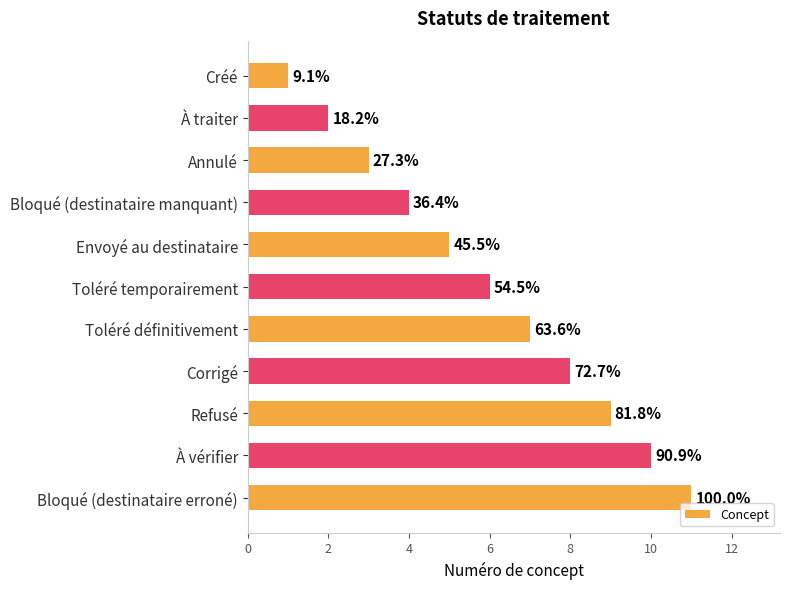

How many bars are there in total?

11